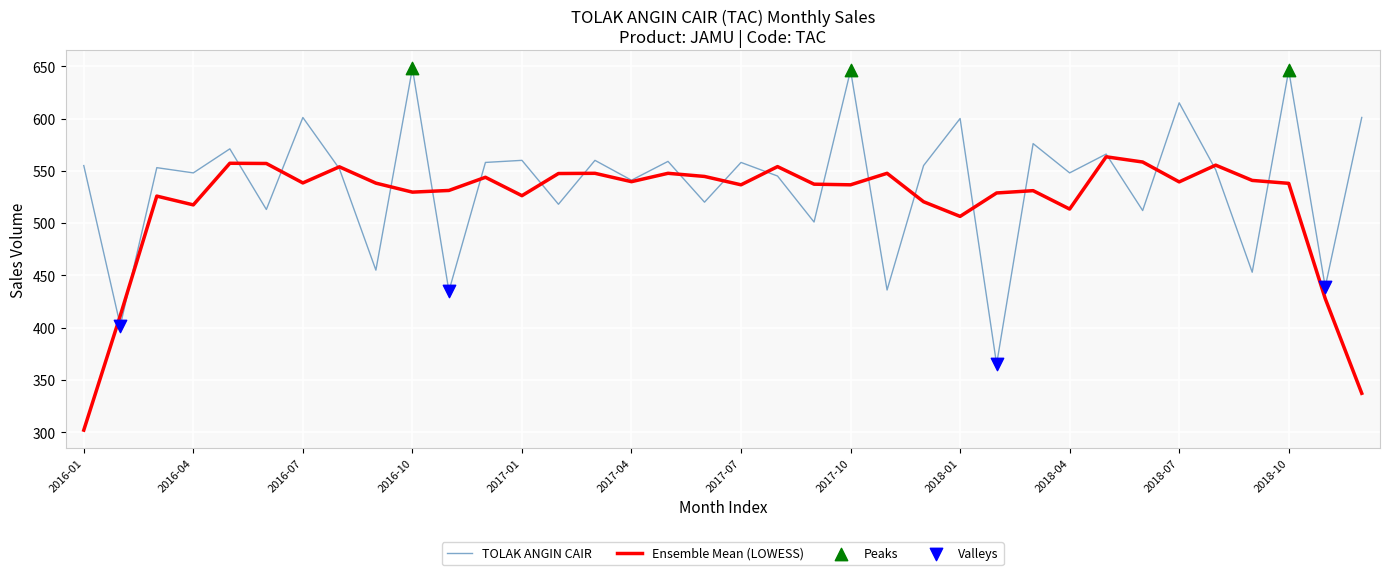

Which series has the largest range (max minus min)?

TOLAK ANGIN CAIR